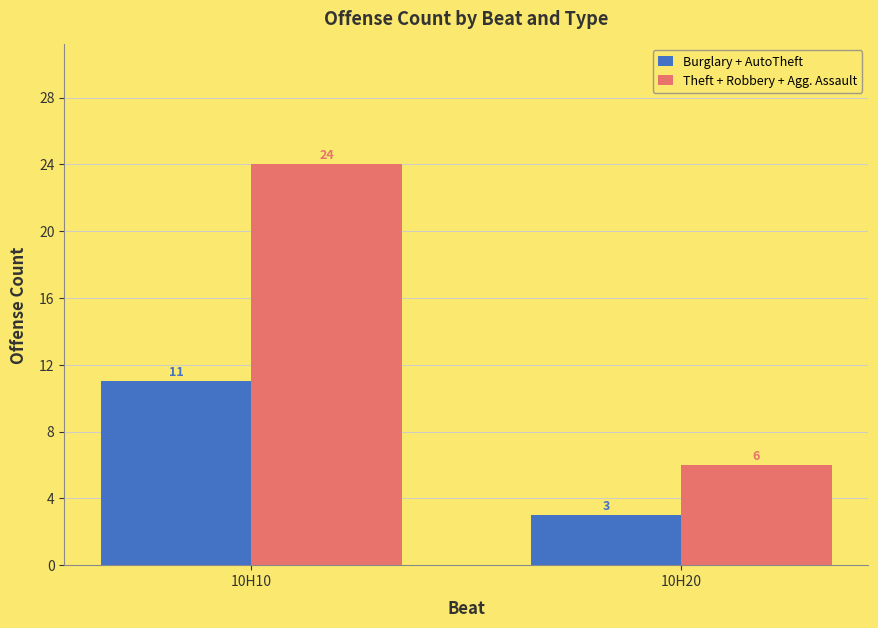

What is the total value across all series at 10H20?

9